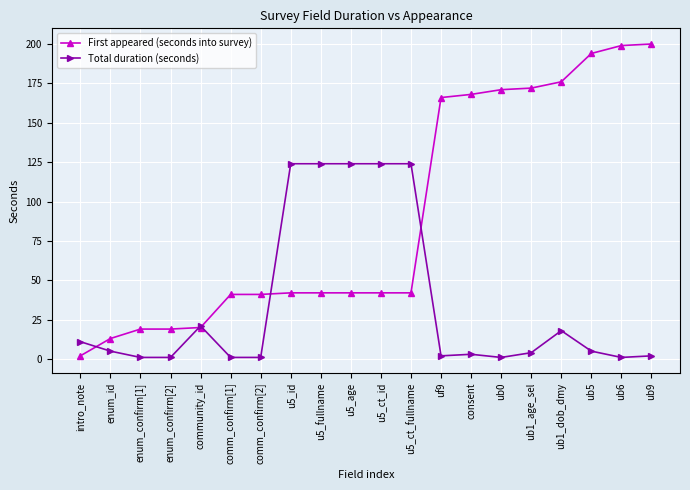

What position from the left is ub1_age_sel?

16